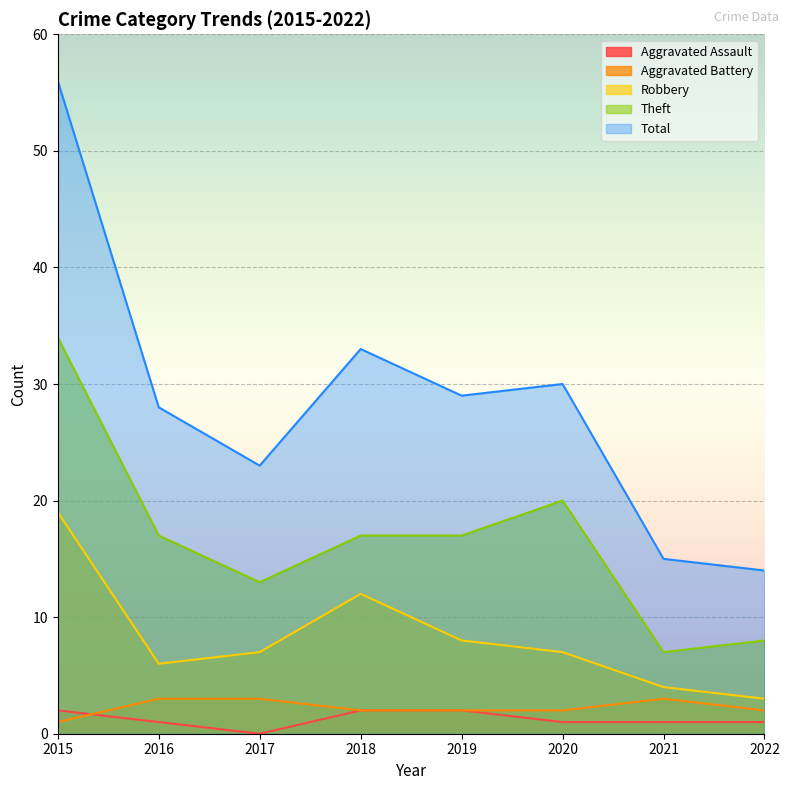

Which series changed the most between 2019 and 2020?

Theft